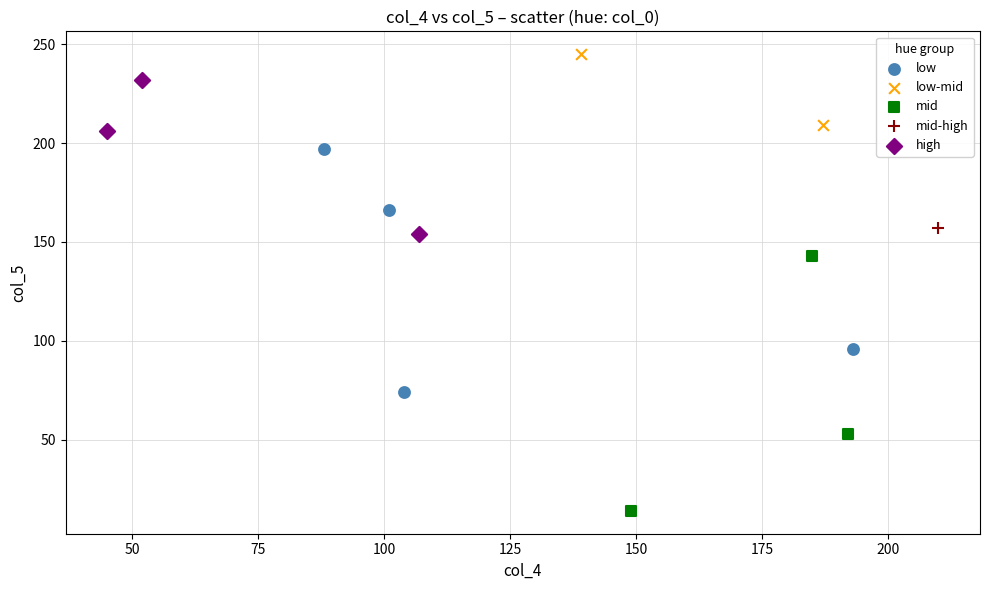

What are all the series names shown in the legend?

low, low-mid, mid, mid-high, high